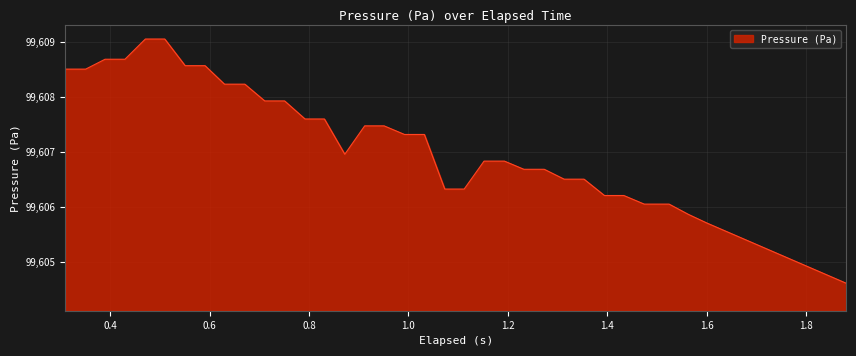

How many lines are shown in the chart?

1